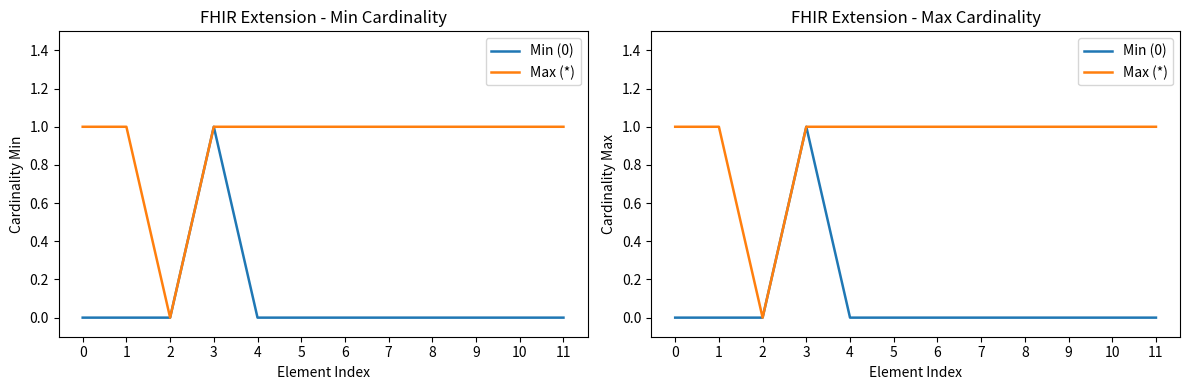

True or false: Min (0) and Max (*) intersect in this chart.

False